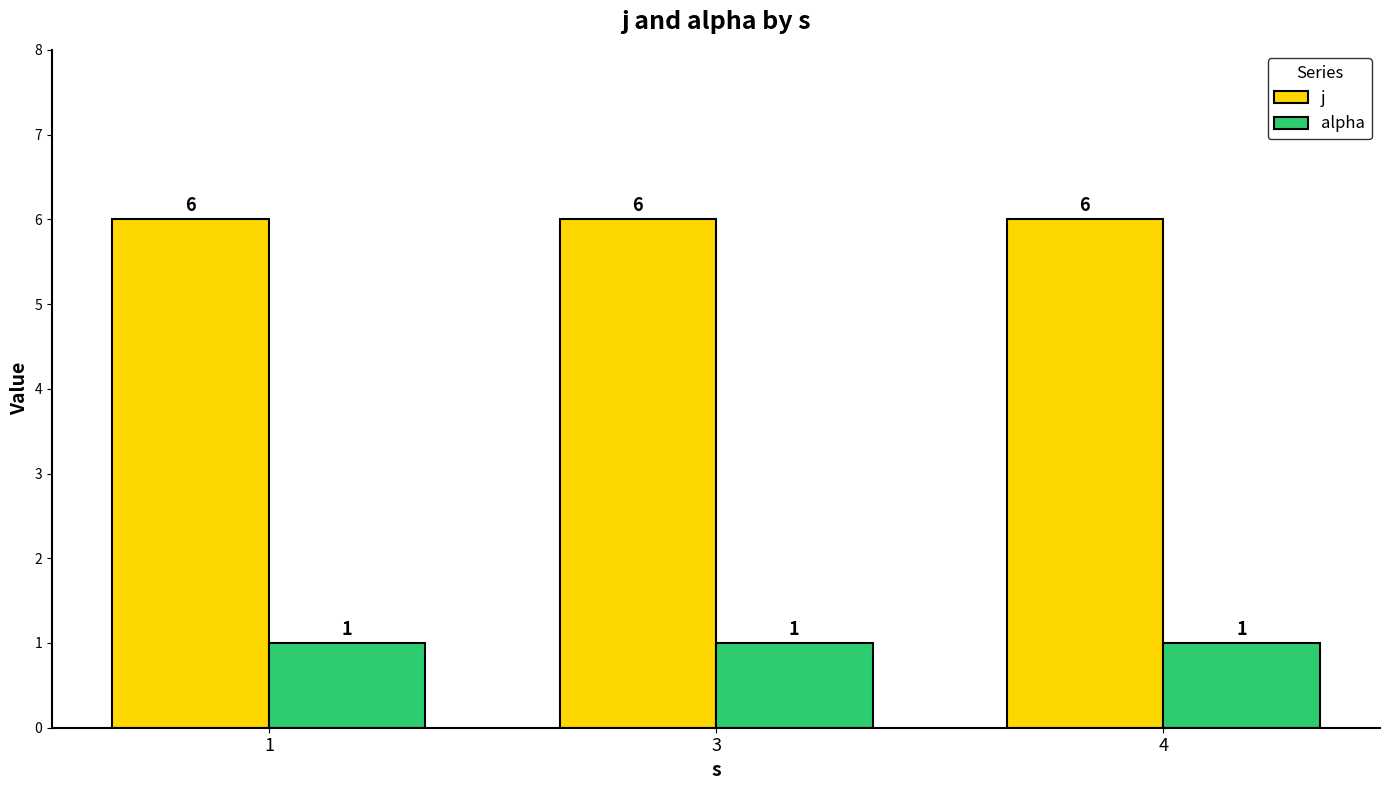

What is the value of the alpha bar at the 3rd from the left?

1